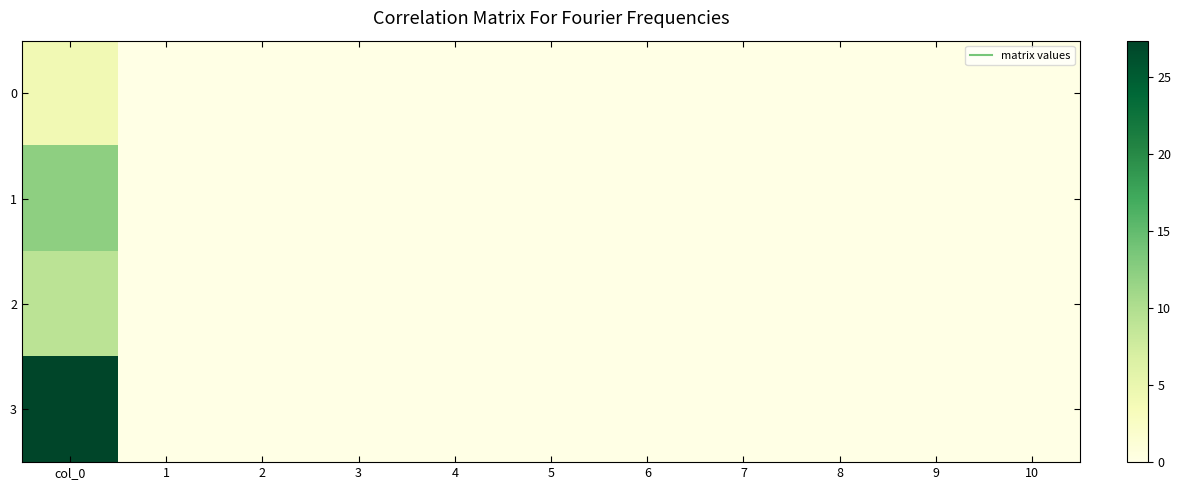

Which label corresponds to the largest value in the chart?

col_0